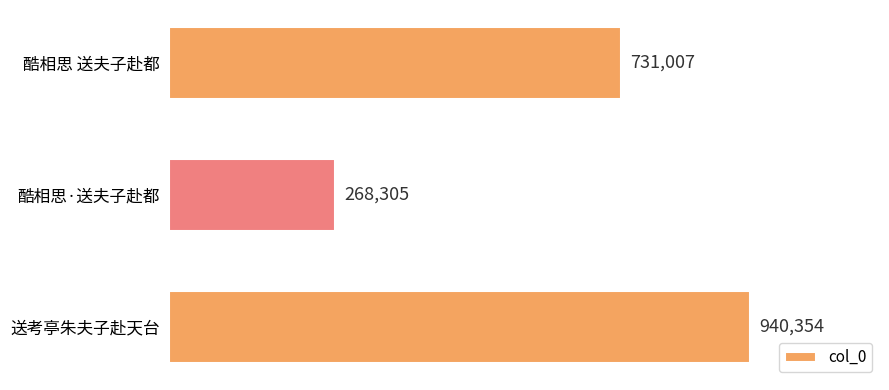

List the labels in order of value, largest first.

送考亭朱夫子赴天台, 酷相思 送夫子赴都, 酷相思·送夫子赴都